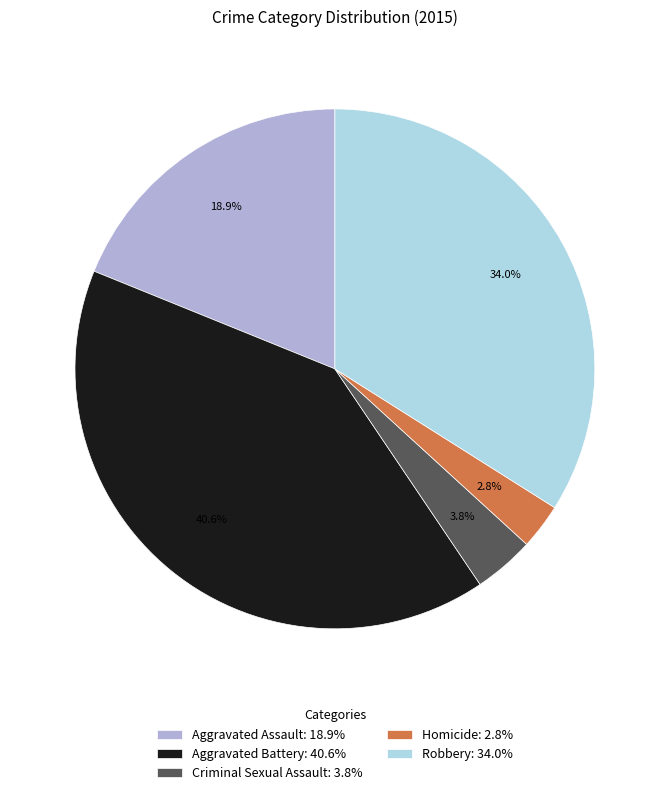

Which has a higher value, Criminal Sexual Assault or Robbery?

Robbery